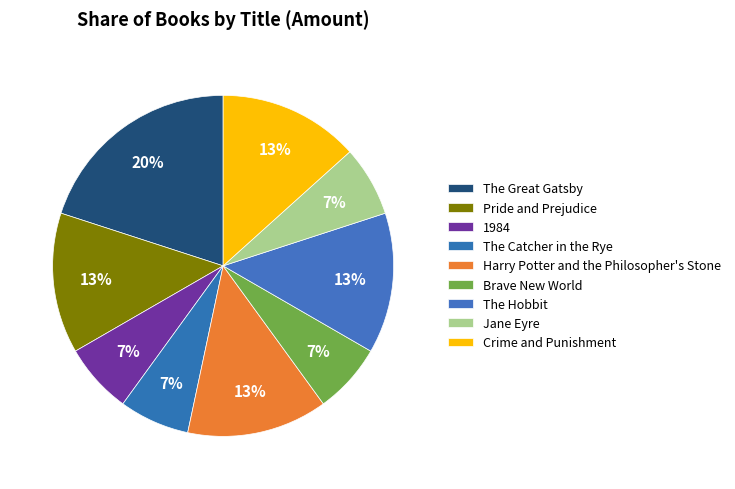

How much of the chart is everything except The Great Gatsby?

80.0%